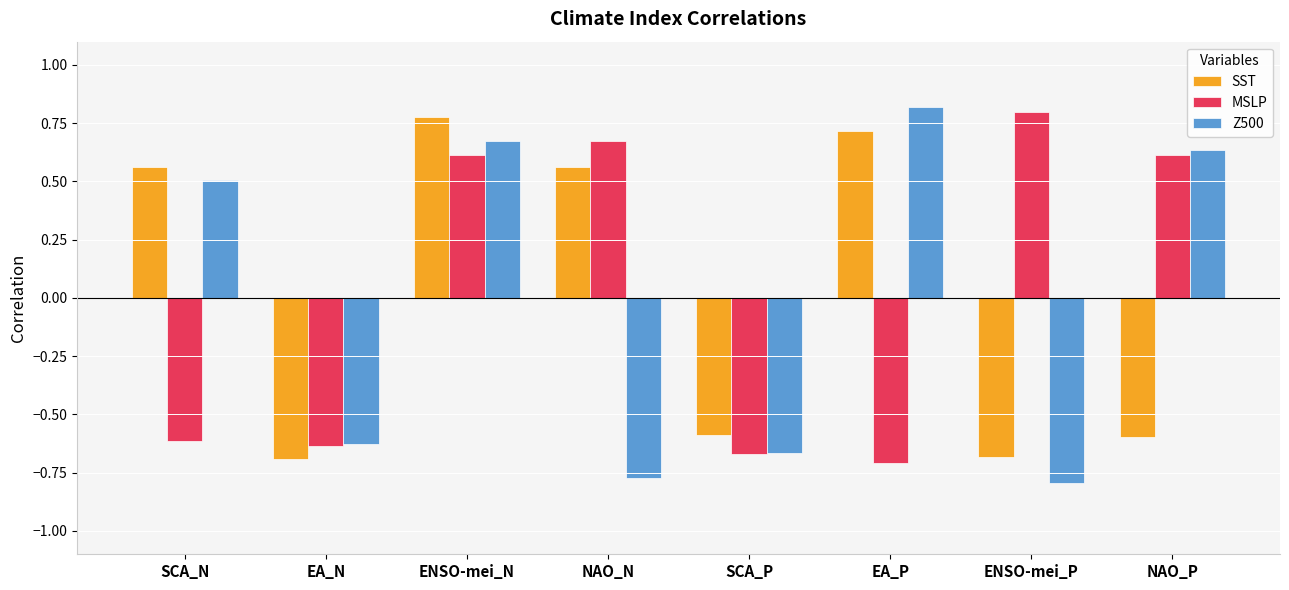

How many bars are there in each group?

3